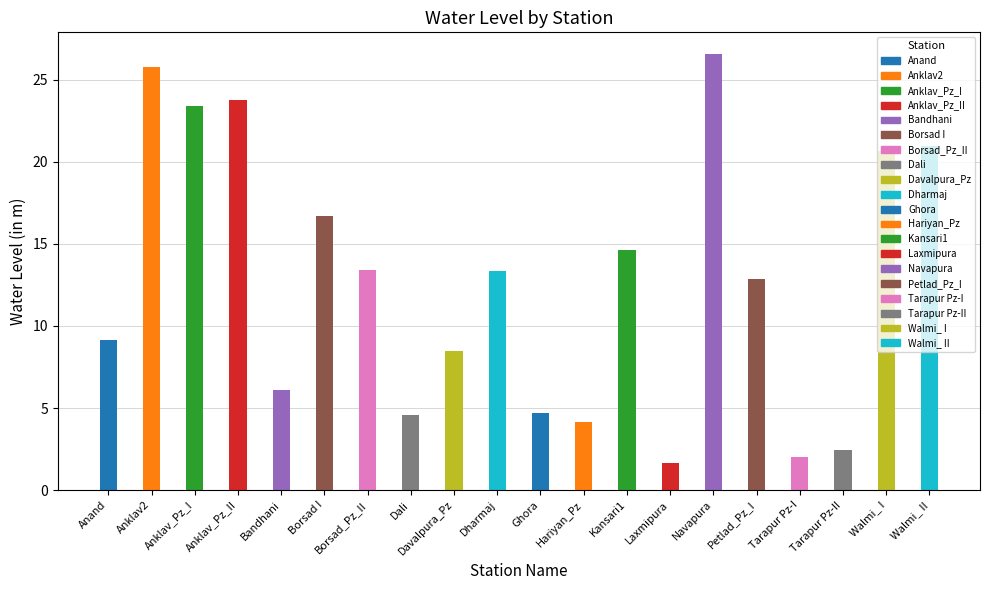

Approximately how many times larger is the value at Anklav_Pz_II compared to Walmi_ I?

1.1